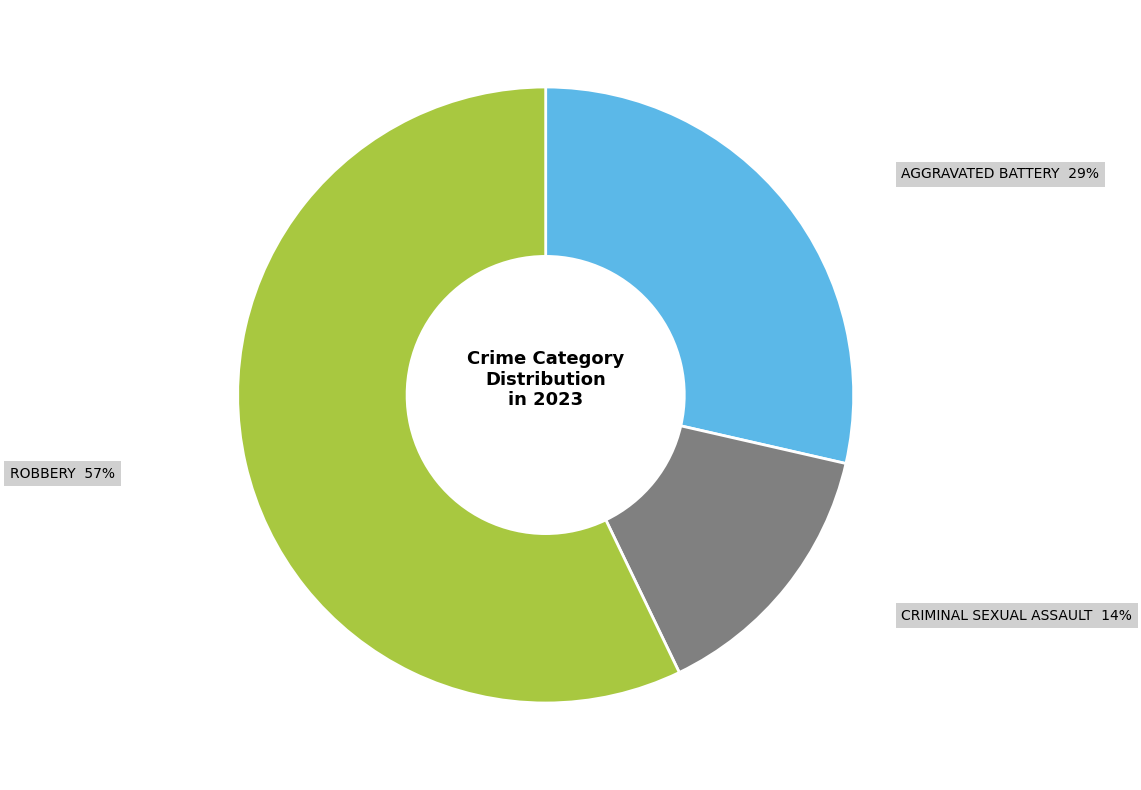

Does any single category account for the majority?

Yes